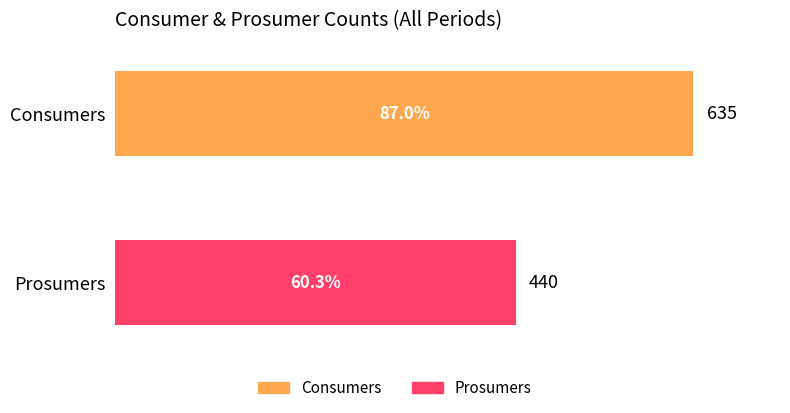

What is the smallest value displayed?

440